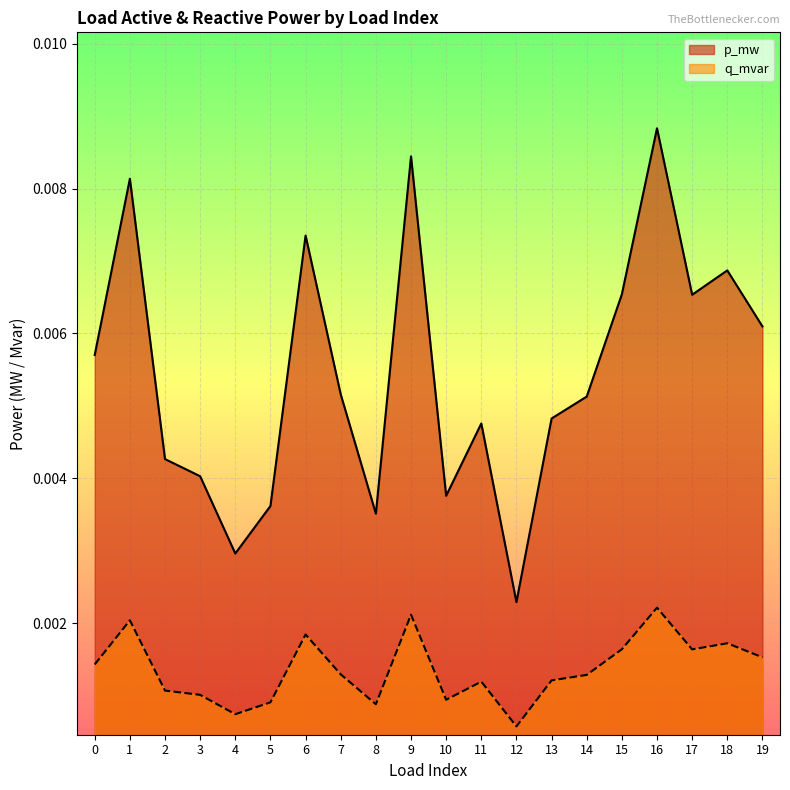

Where is the first local maximum for p_mw?

1